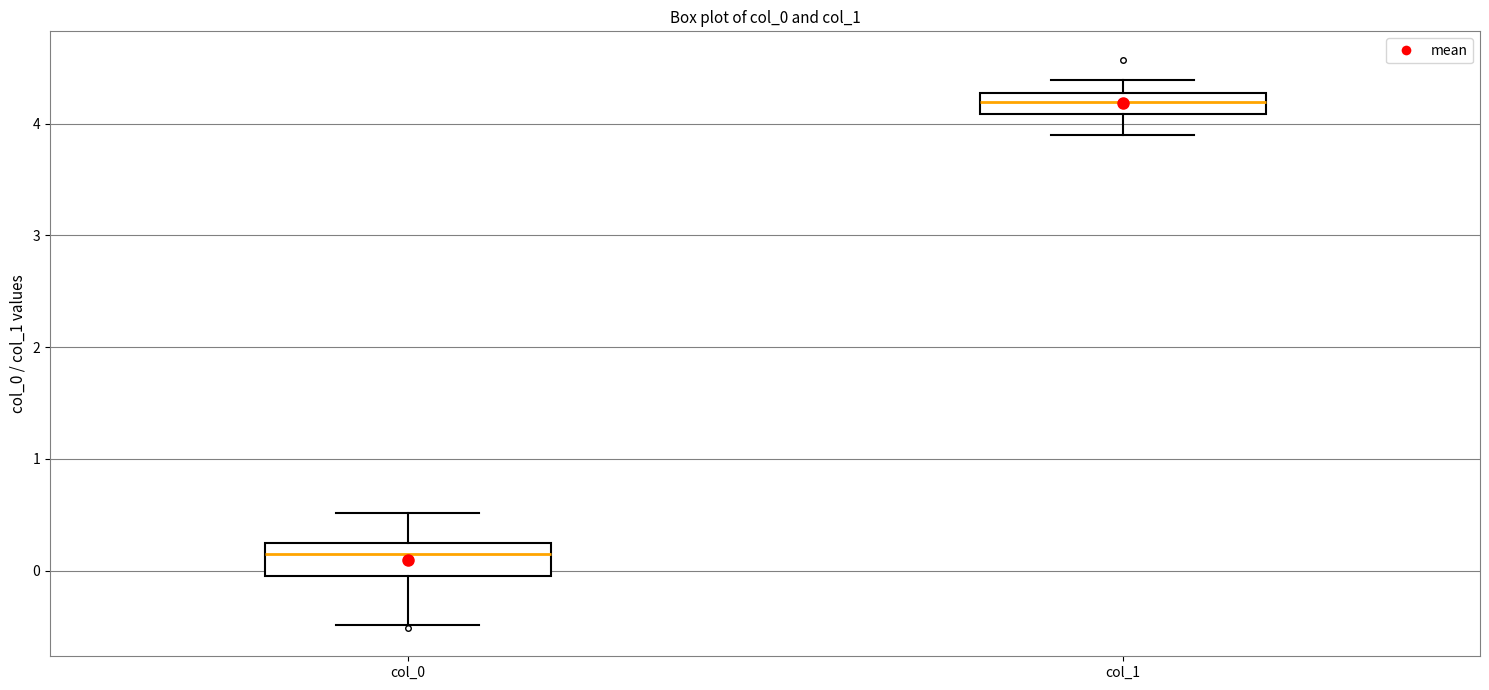

Reading left to right, read every box against the y-axis: the position of its median line, the range the box covers, and the ends of its whiskers. The values are not printed on the chart, so give them approximately, as read against the axis.

col_0: median 0.2, box -0.1 to 0.3, whiskers -0.5 to 0.5
col_1: median 4.2, box 4.1 to 4.3, whiskers 3.9 to 4.4